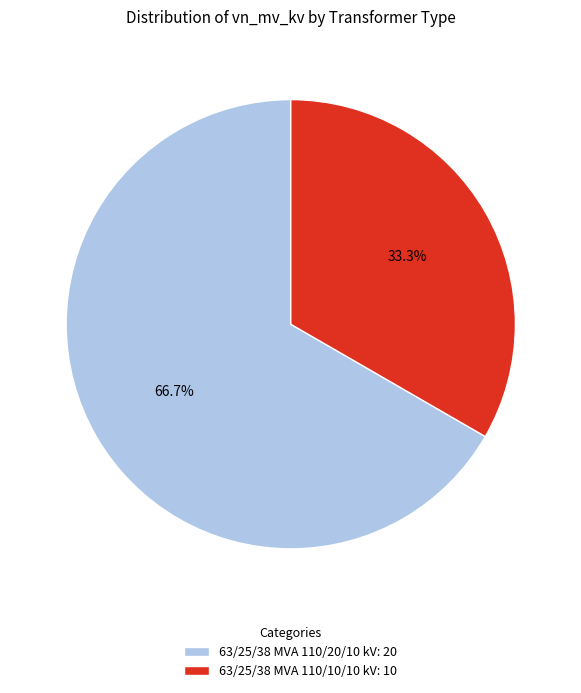

True or false: 63/25/38 MVA 110/20/10 kV accounts for 52% of the total.

False